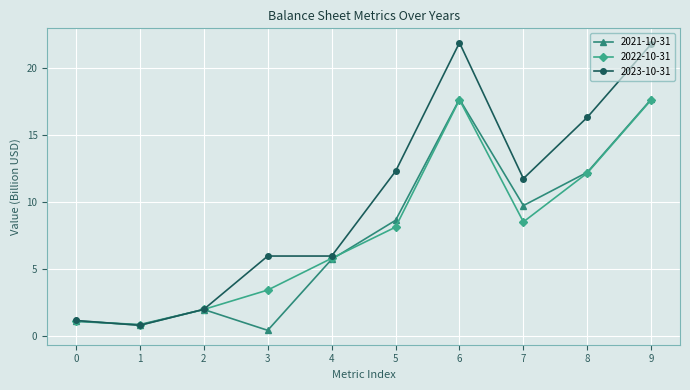

What is the total value across all series at 4?

17.6